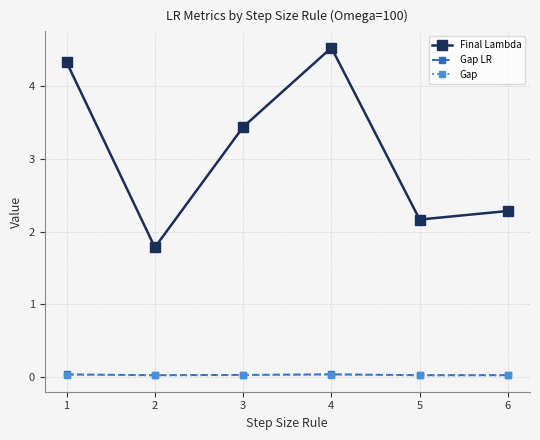

How many lines are shown in the chart?

3